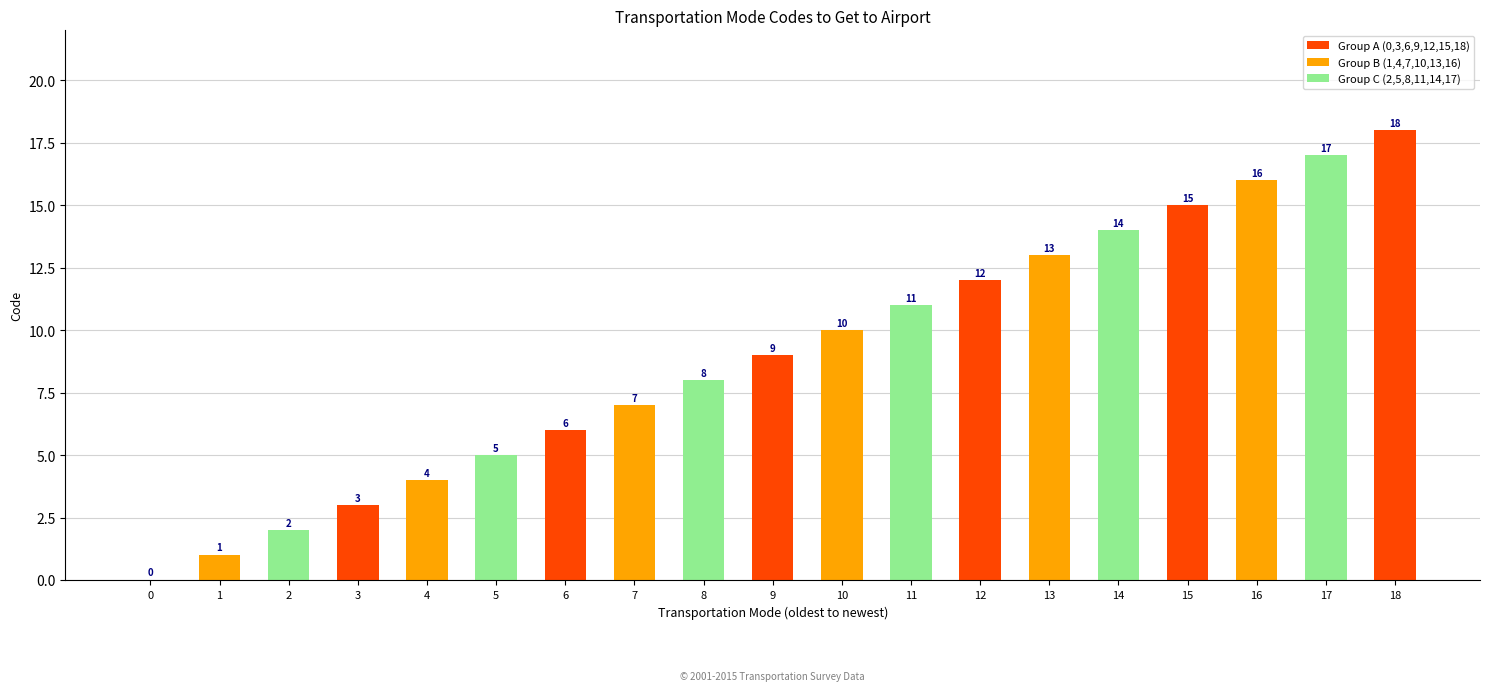

How many positive values are there?

18